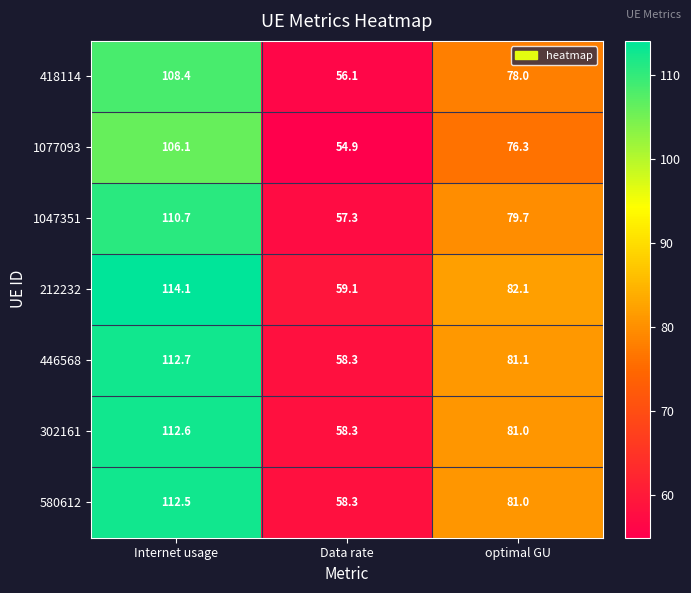

At which category is the sum across all series the highest?

Internet usage